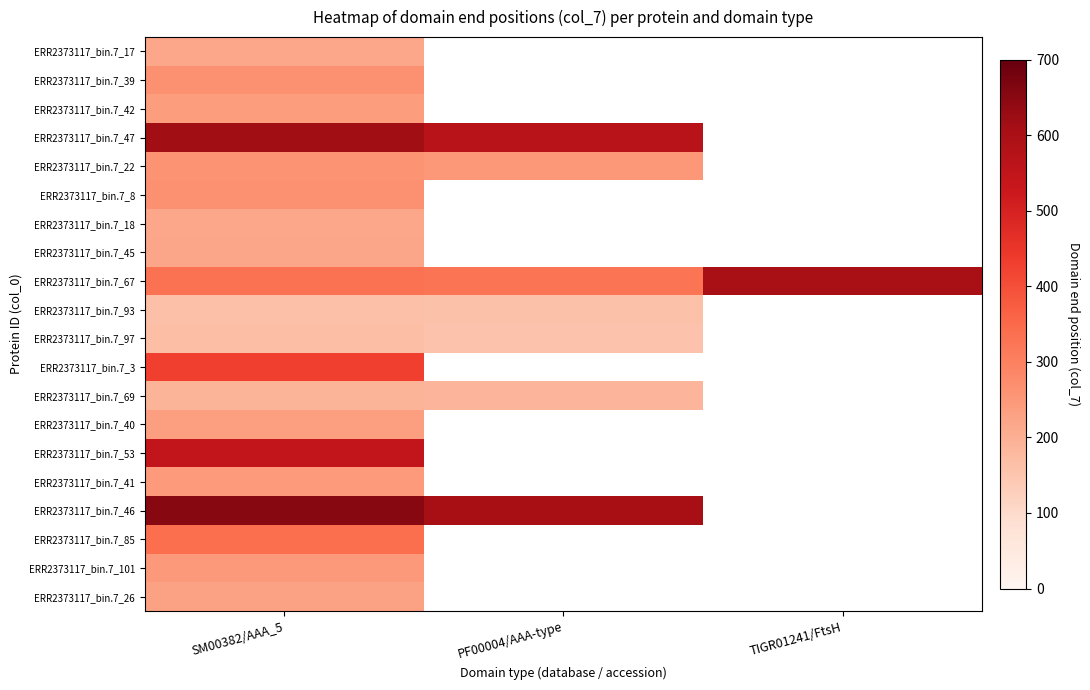

How many distinct data groups are displayed?

20